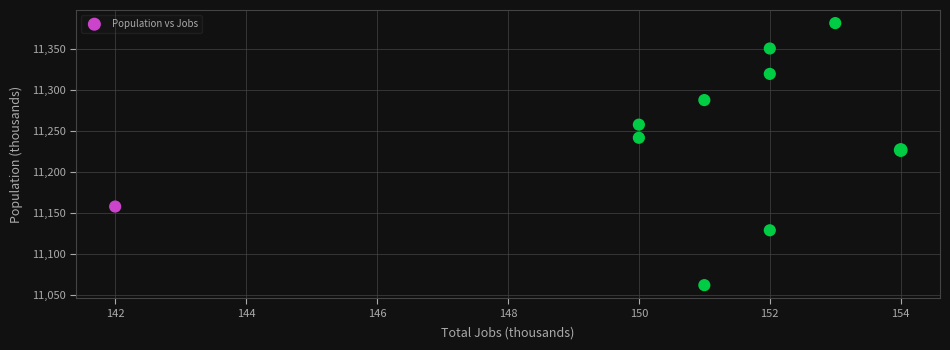

What Y value in the scatter plot is closest to 11222?

11227